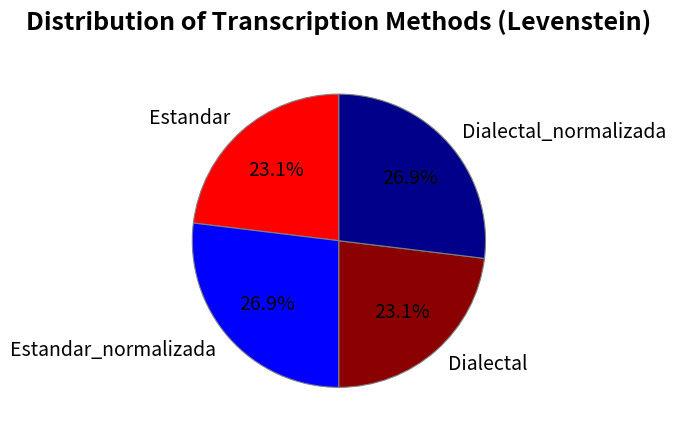

Combined, what portion of the pie is Estandar and Dialectal_normalizada?

50.0%